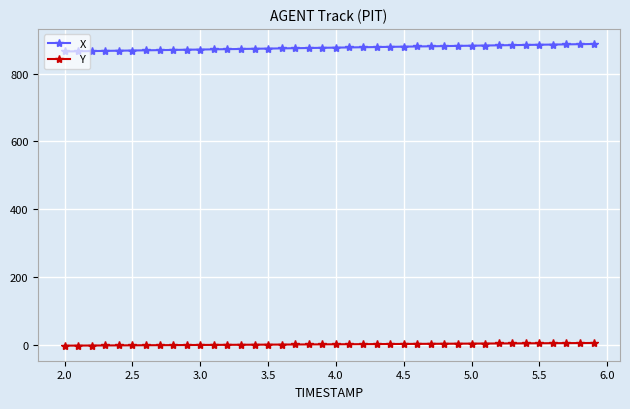

How many data points in X are less than 876?

20